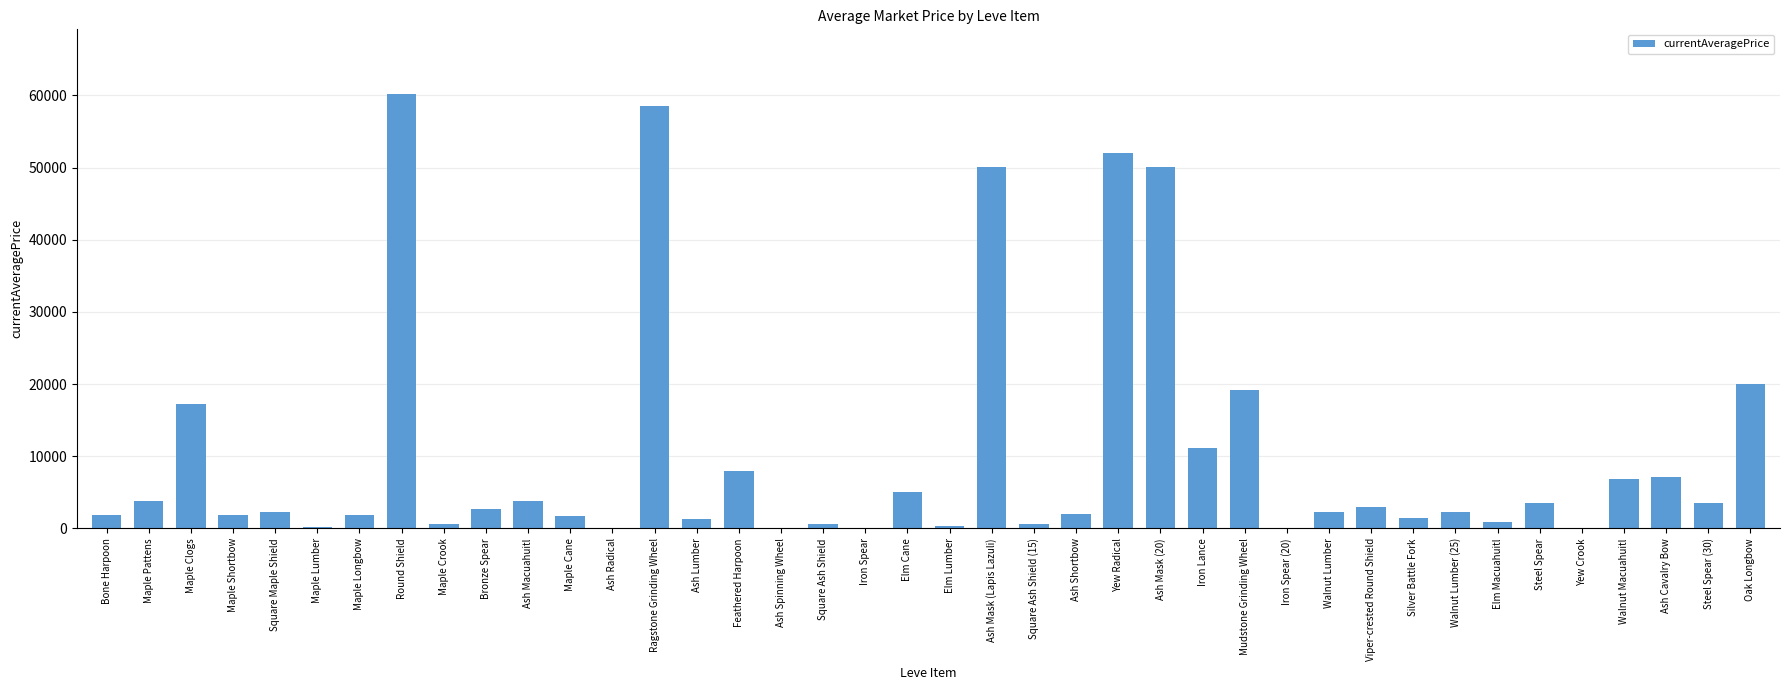

Is it true that the value at Walnut Lumber (25) is 2218.9?

True